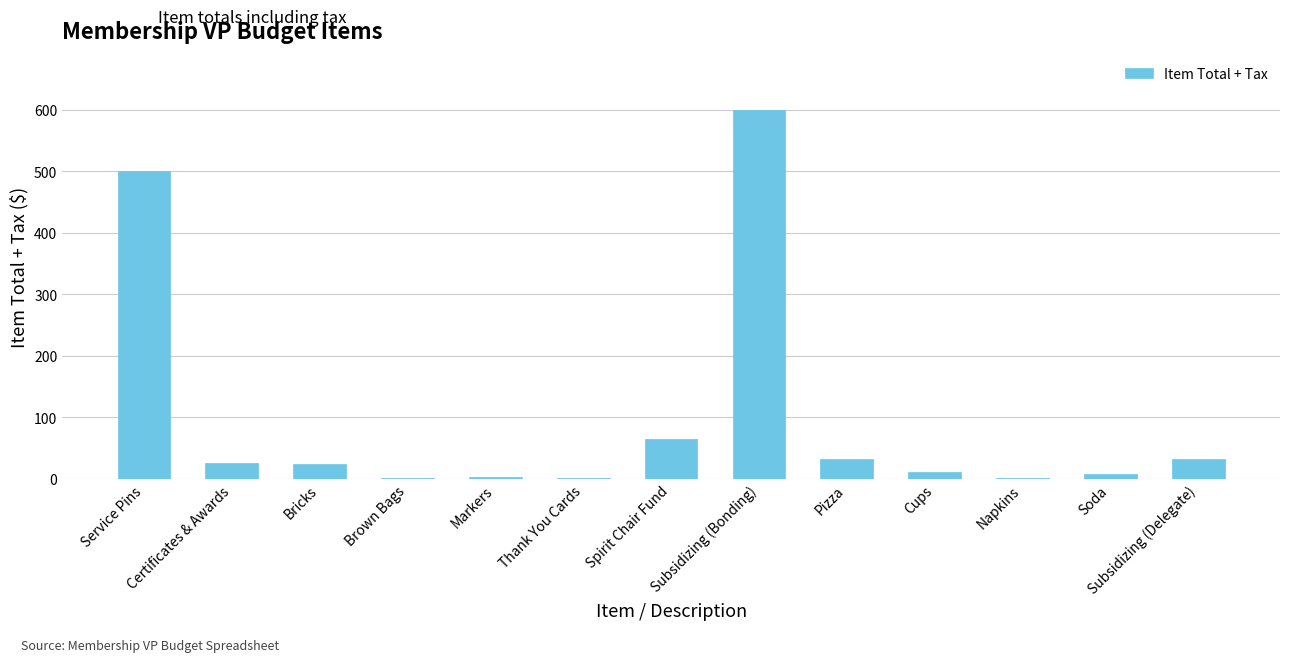

At which label is the value closest to 300?

Service Pins